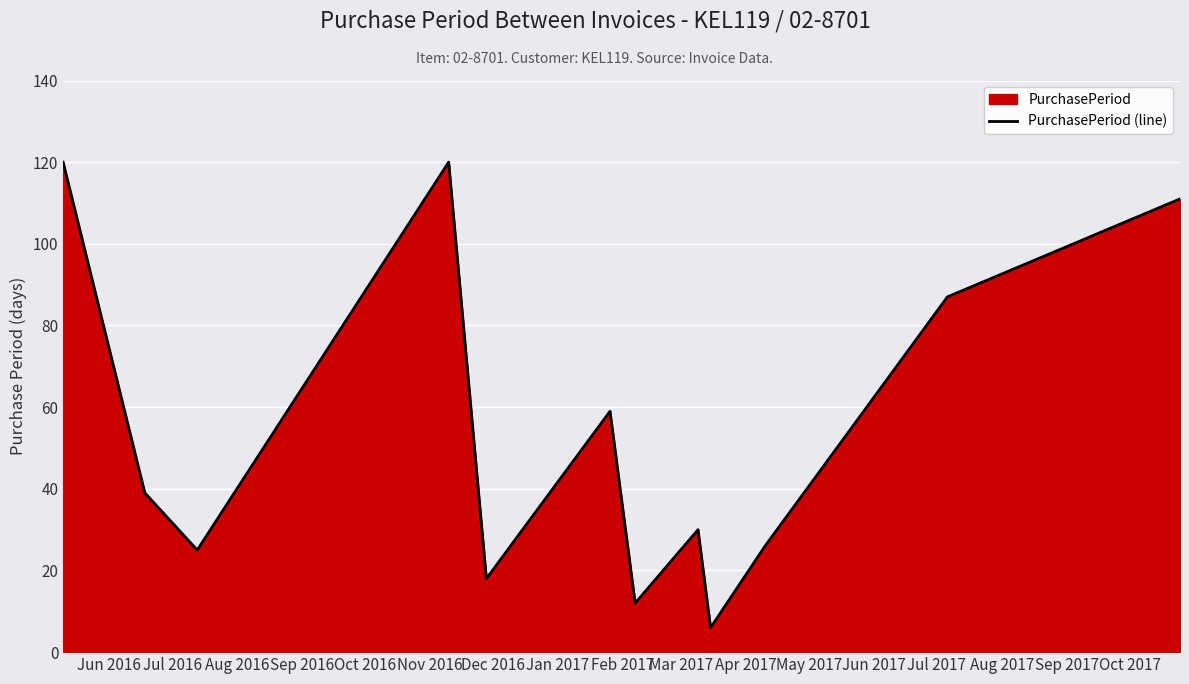

How many categories are shown in the chart?

12